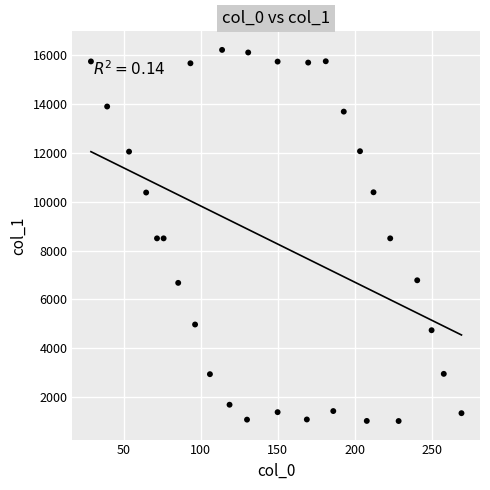

What is the range of X values (max minus min)?

240.6